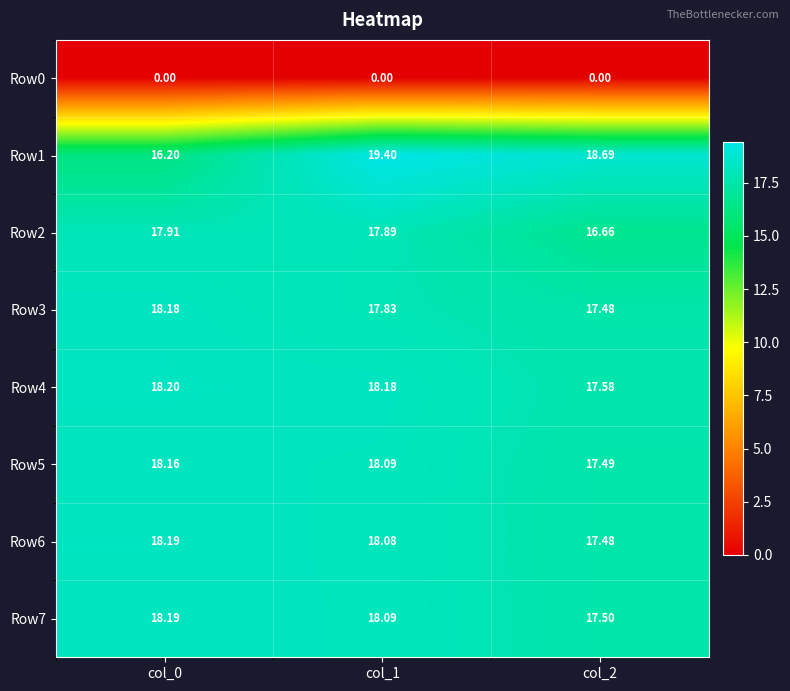

Is the value of Row3 at col_2 greater than the value of Row5 at col_0?

No